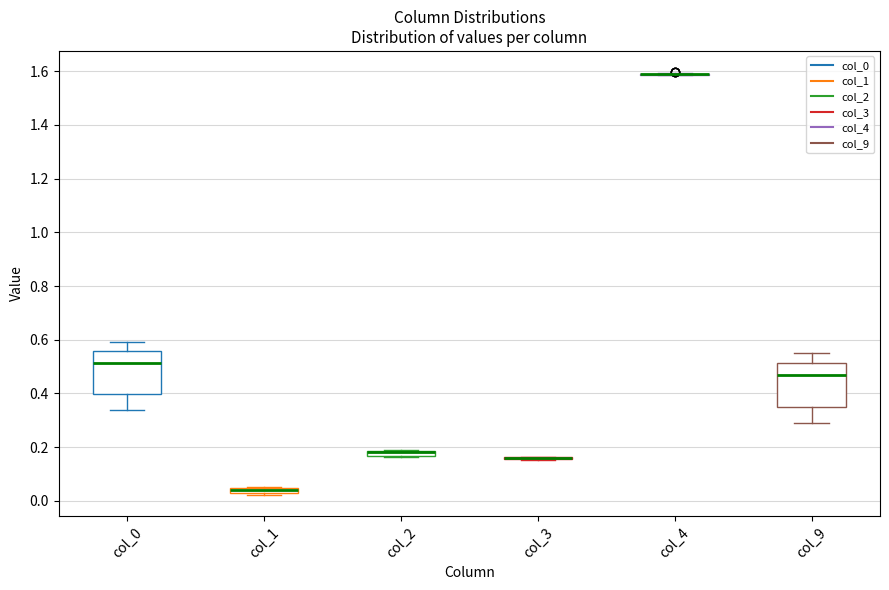

Where is the upper edge of the box for col_2 on the y-axis? The values are not printed on the chart, so give them approximately, as read against the axis.

0.18